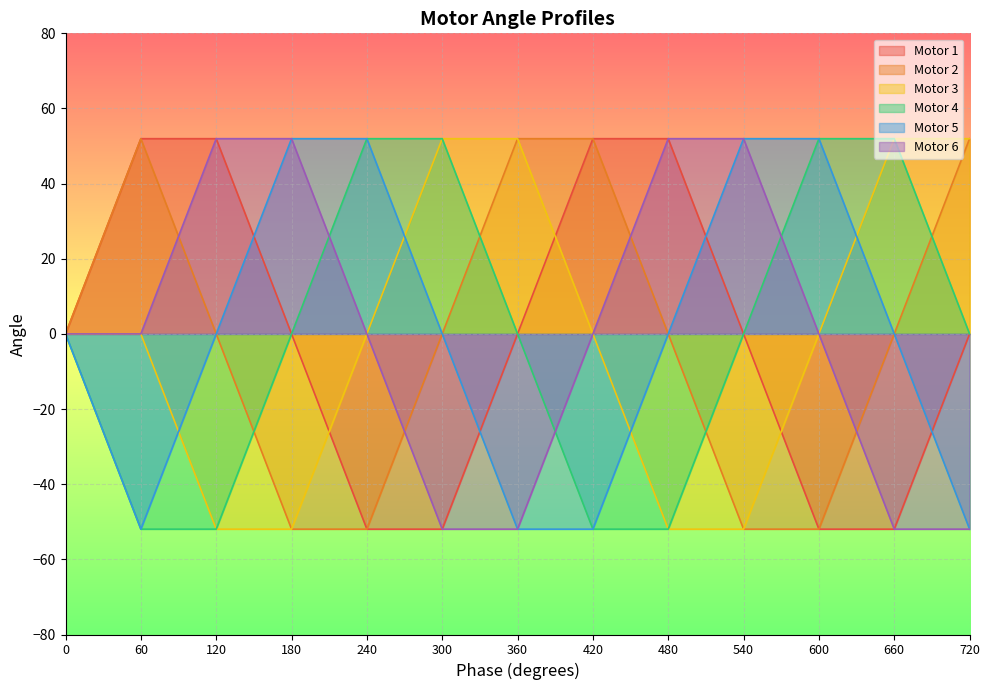

Which has a higher value, 540 or 300?

540